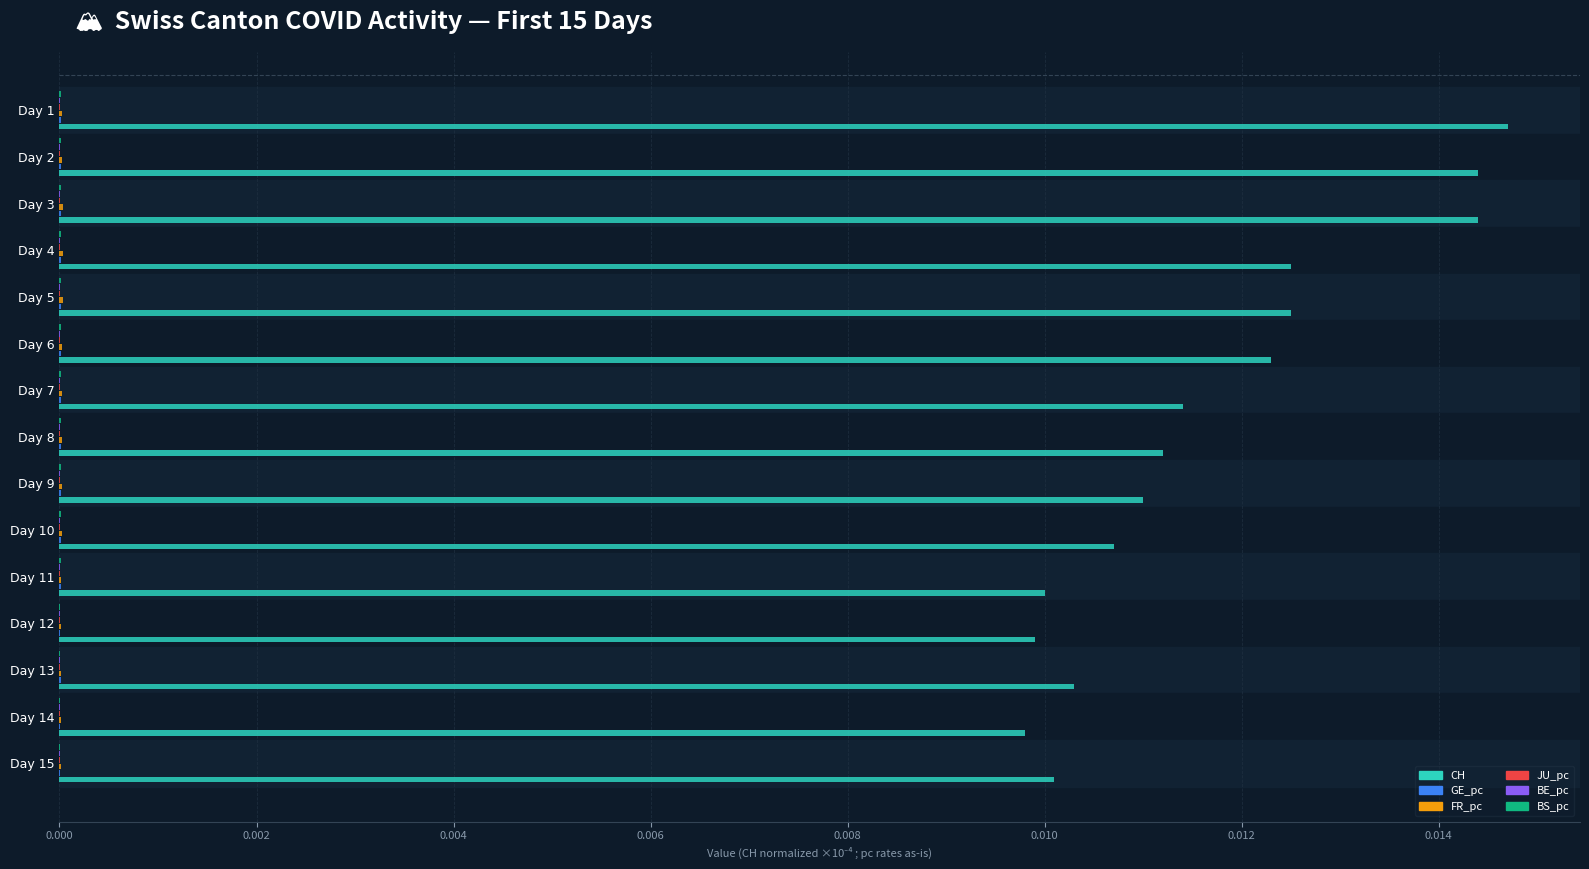

Which series has the largest total across all categories?

CH